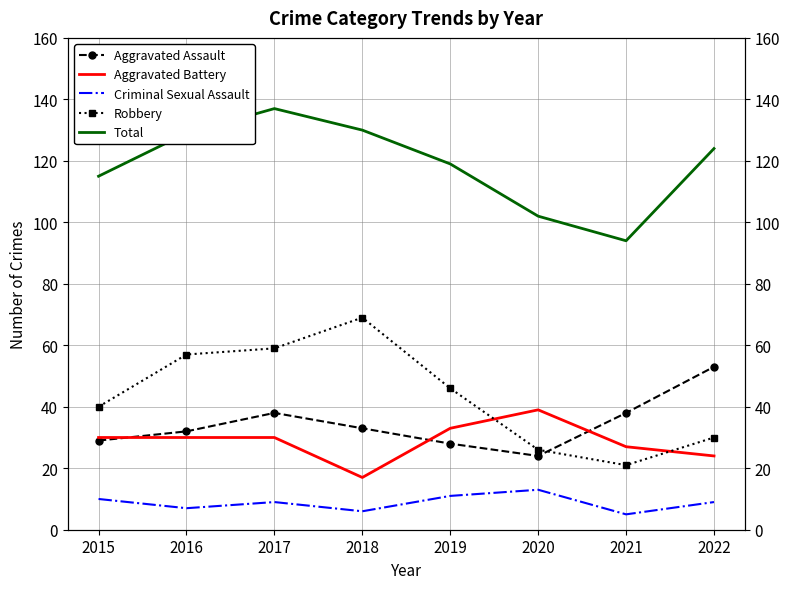

Where is the first local minimum for Criminal Sexual Assault?

2016